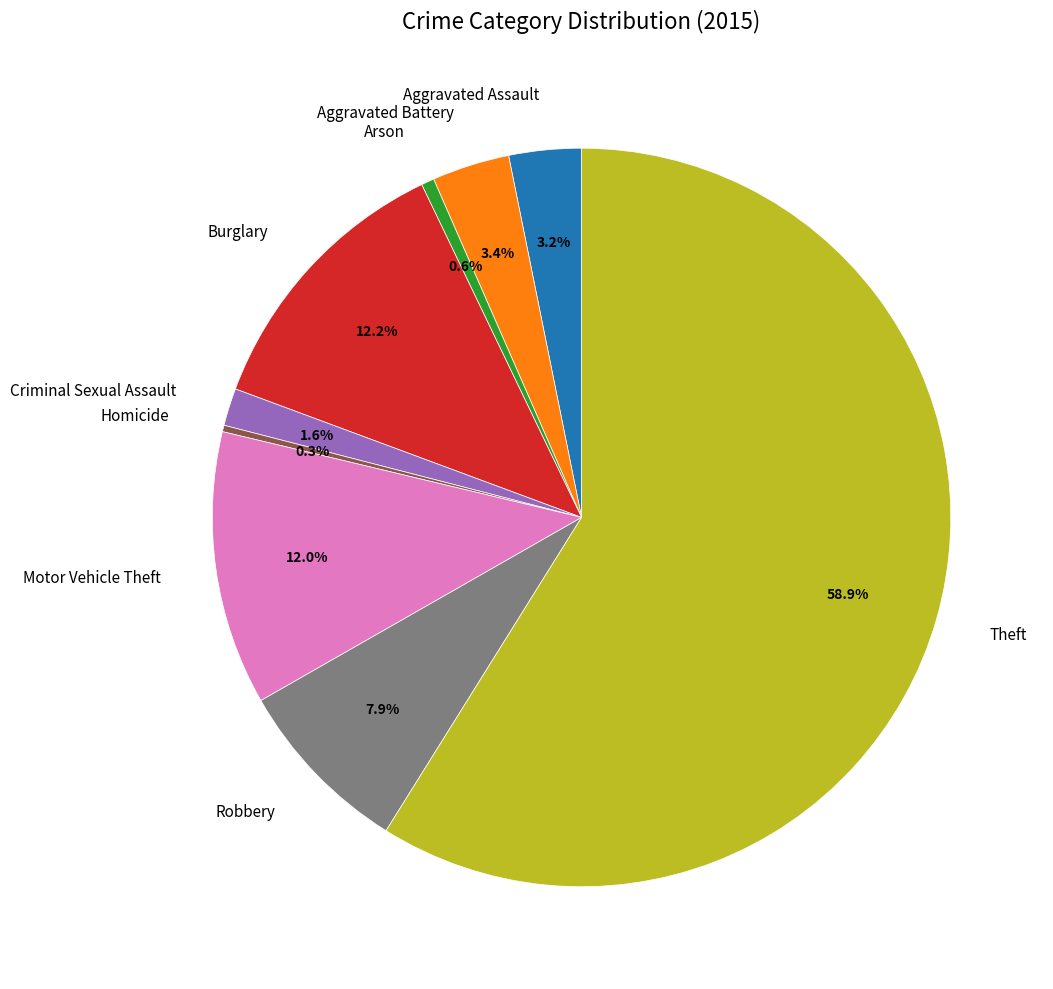

What percentage is NOT represented by Robbery?

92.1%